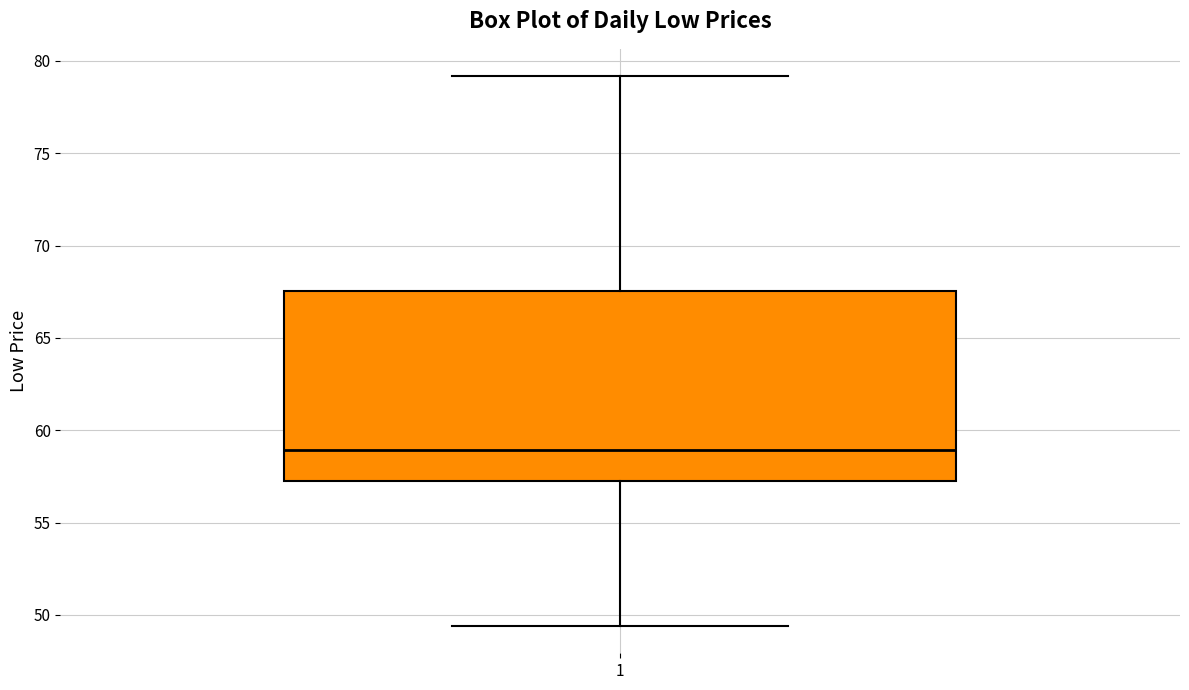

Read this box plot against the y-axis: the position of the median line, the range covered by the box, and the ends of both whiskers. The values are not printed on the chart, so give them approximately, as read against the axis.

median 59.0, box 57.5 to 67.5, whiskers 49.5 to 79.0